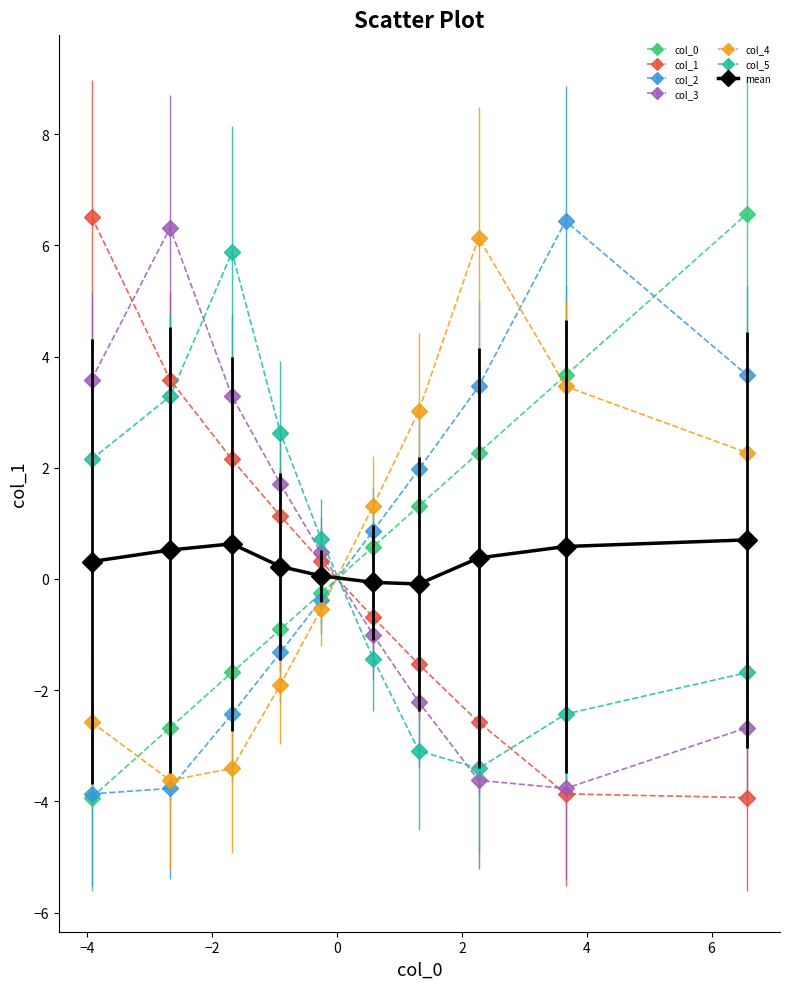

True or false: col_0 has more than 0 interior local peaks.

False